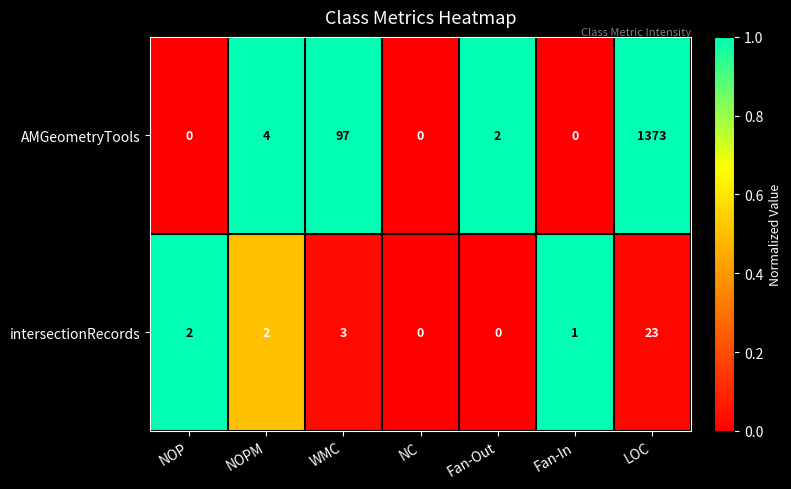

Which series has the widest spread of values?

AMGeometryTools